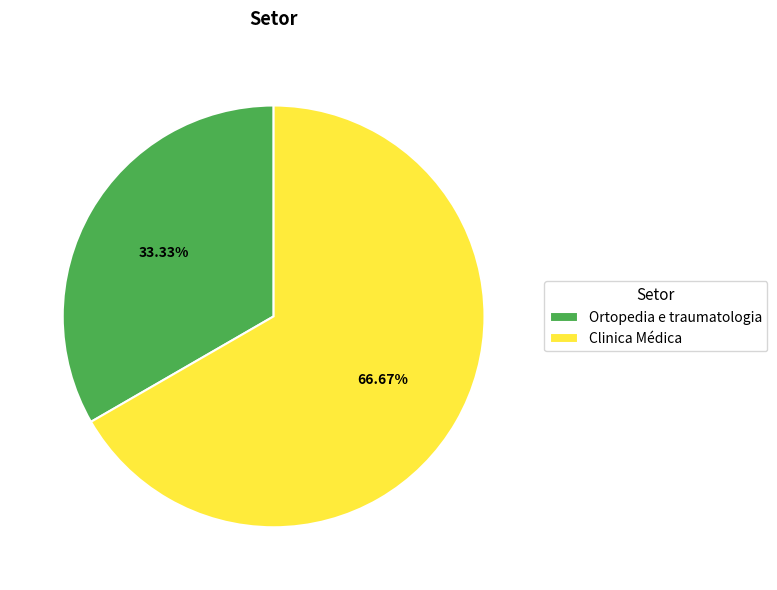

Count the number of slices in the pie.

2